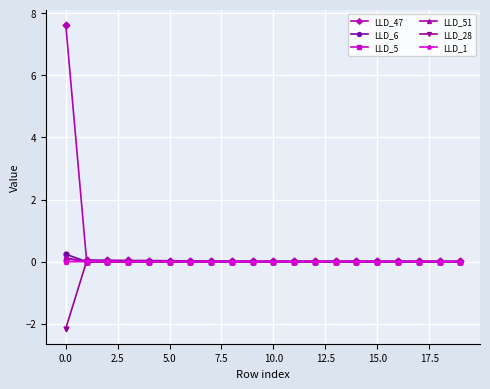

Count the number of categories in the chart.

20